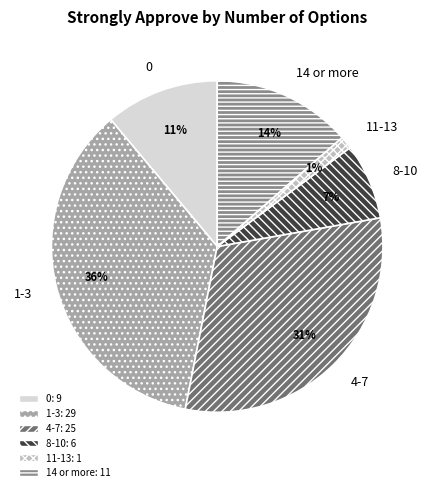

To the nearest percent, what is the average slice percentage?

17%